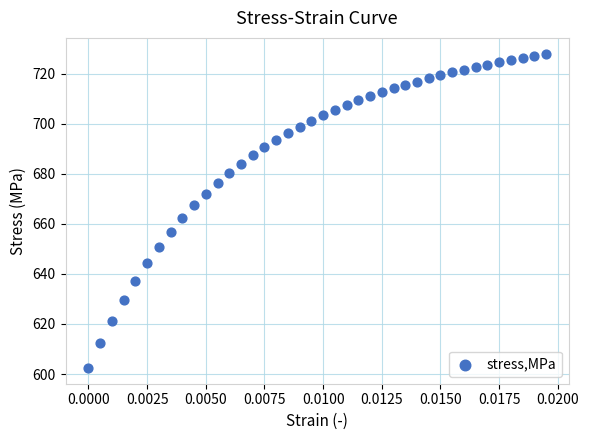

What is the range of Y values (max minus min)?

125.6